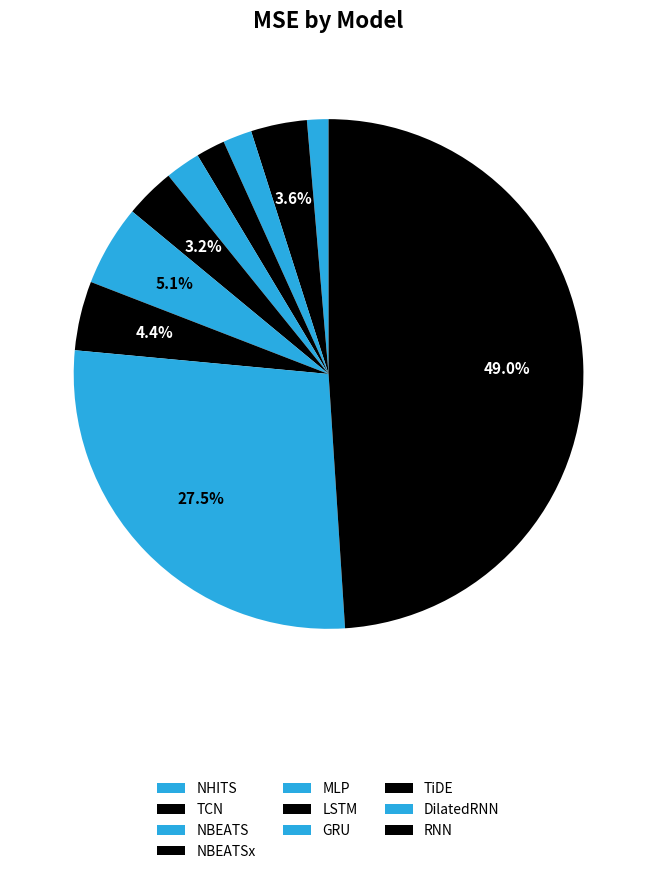

How many segments does this pie chart have?

10